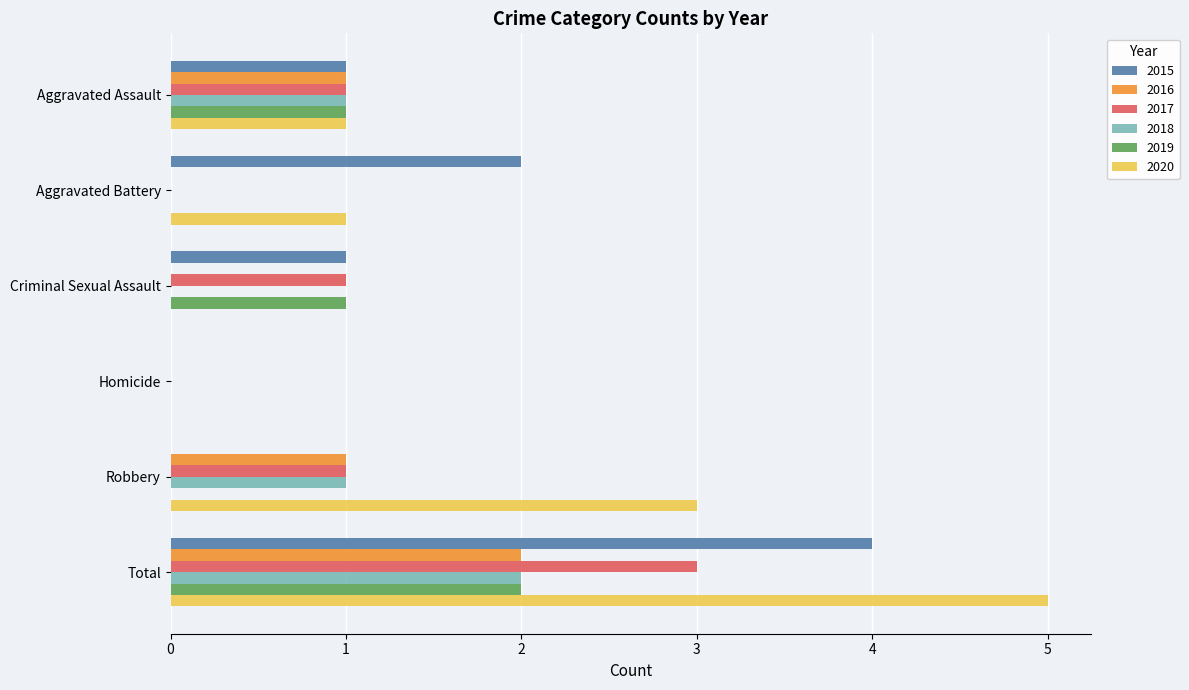

What is the greatest value displayed?

5